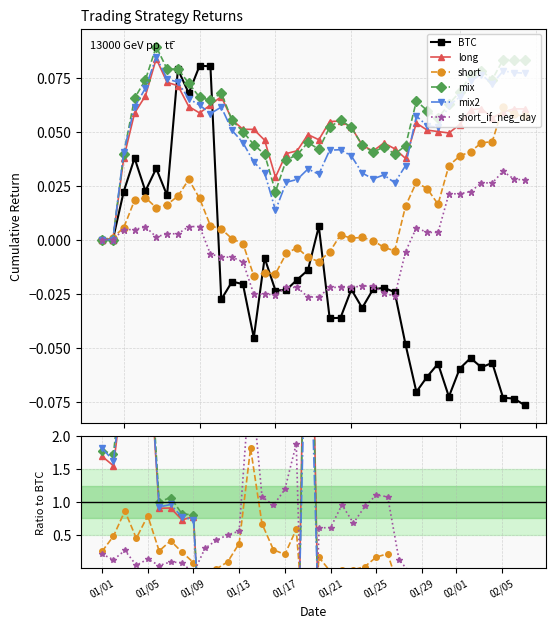

Does the chart have visible grid lines?

Yes